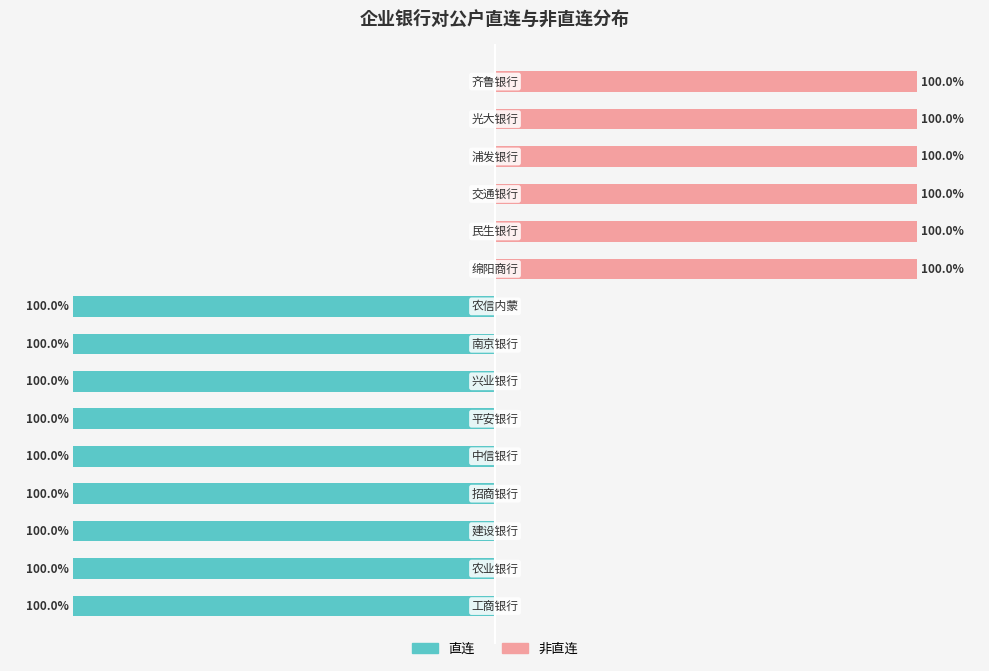

True or false: 直连 has a value of -33 at 2.

False